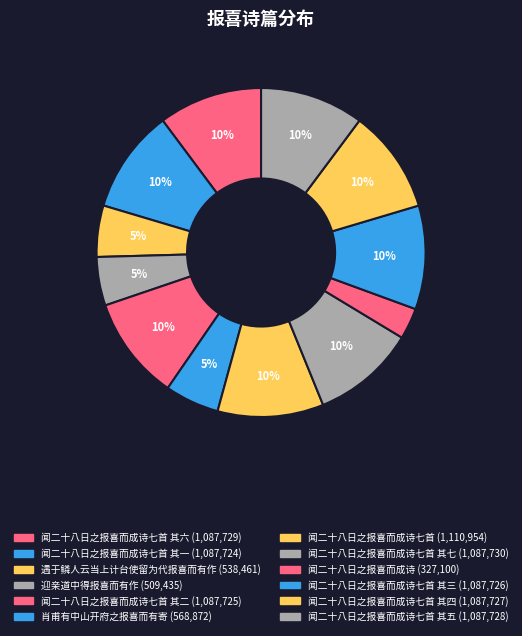

To the nearest percent, what is the difference between the largest and smallest slice percentages?

7%